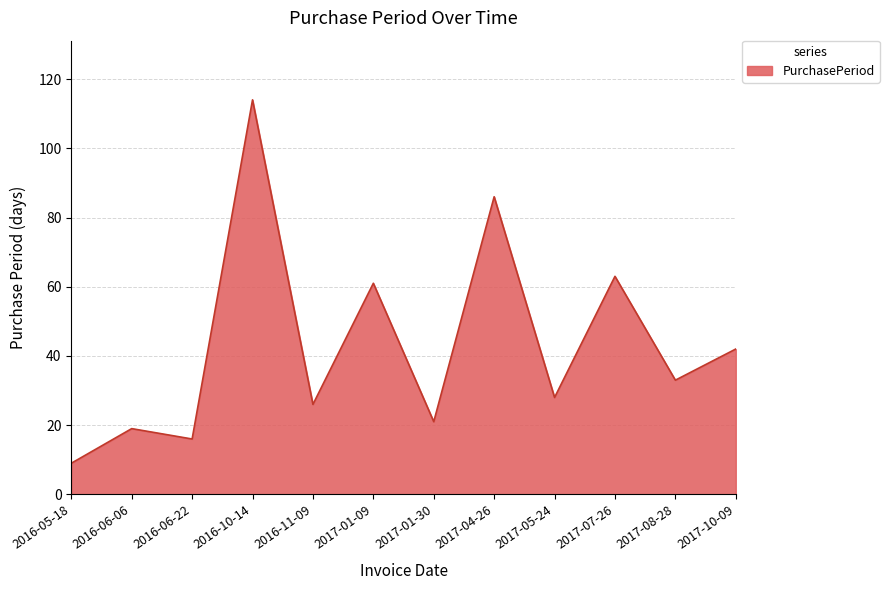

What is the minimum value shown in the chart?

9